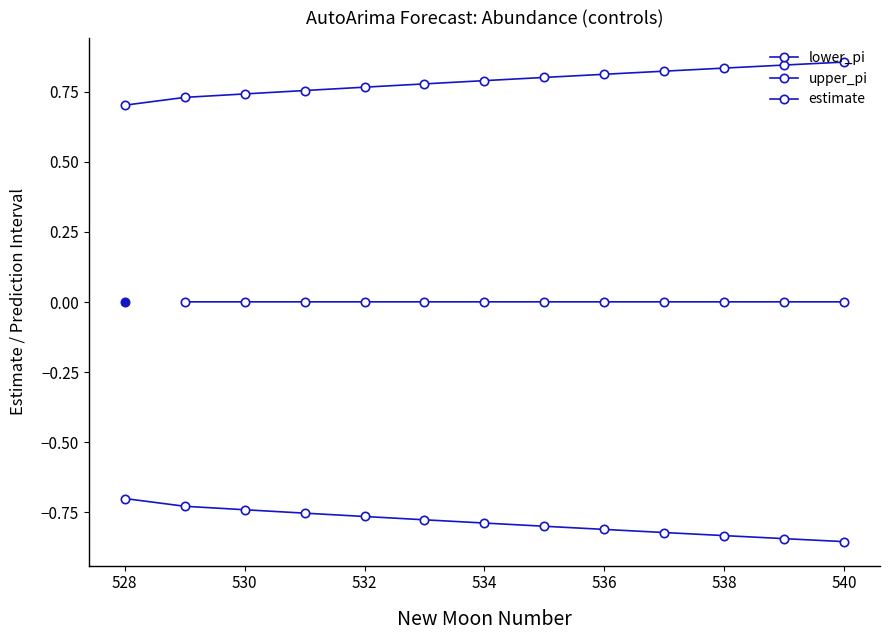

What is the value of the lower_pi point at the 11th from the left?

-0.8